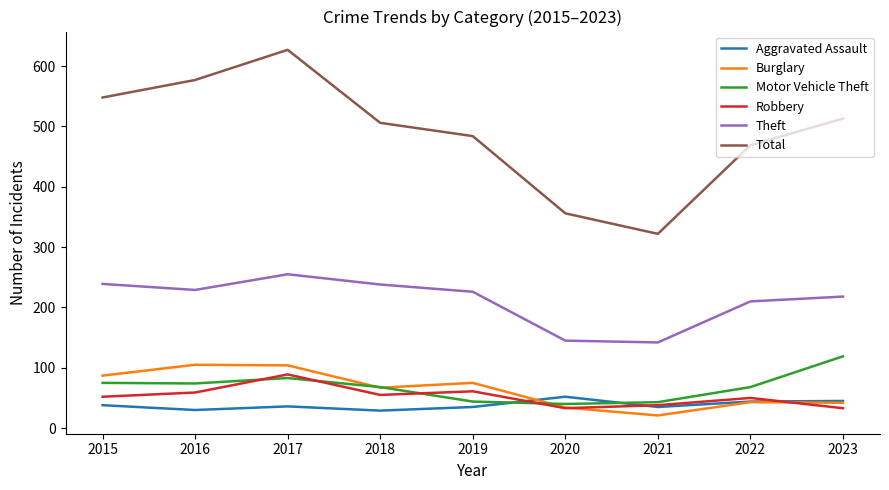

True or false: Robbery has a value of 38 at 2021.

True